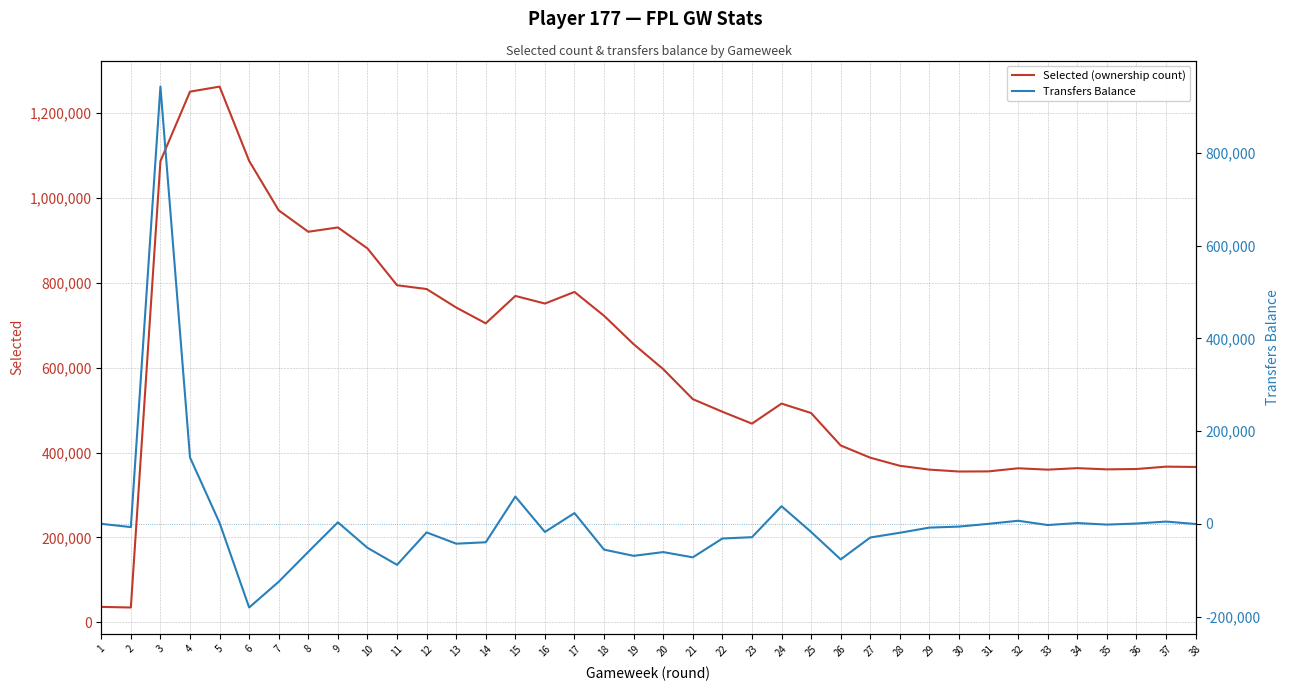

At which category is the sum across all series the highest?

3